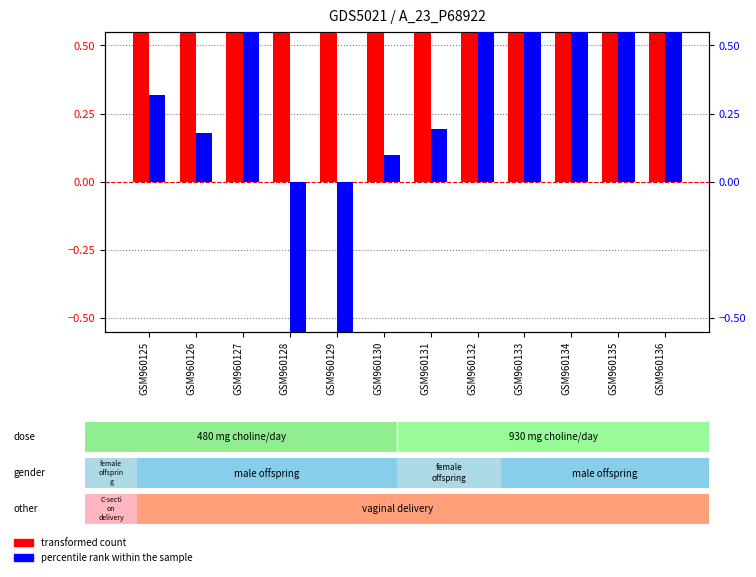

List the series in order of their peak value, lowest first.

percentile rank within the sample, transformed count